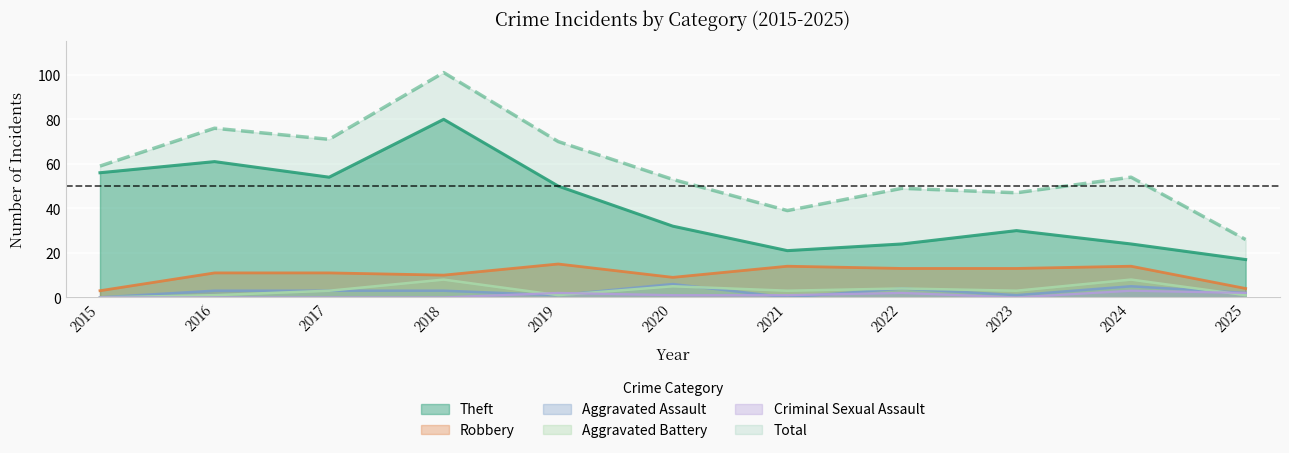

Which label corresponds to the largest value in the chart?

2018